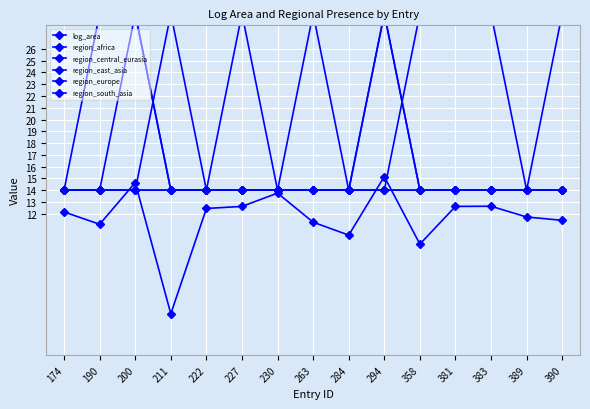

Which has a higher value, 211 or 381?

381